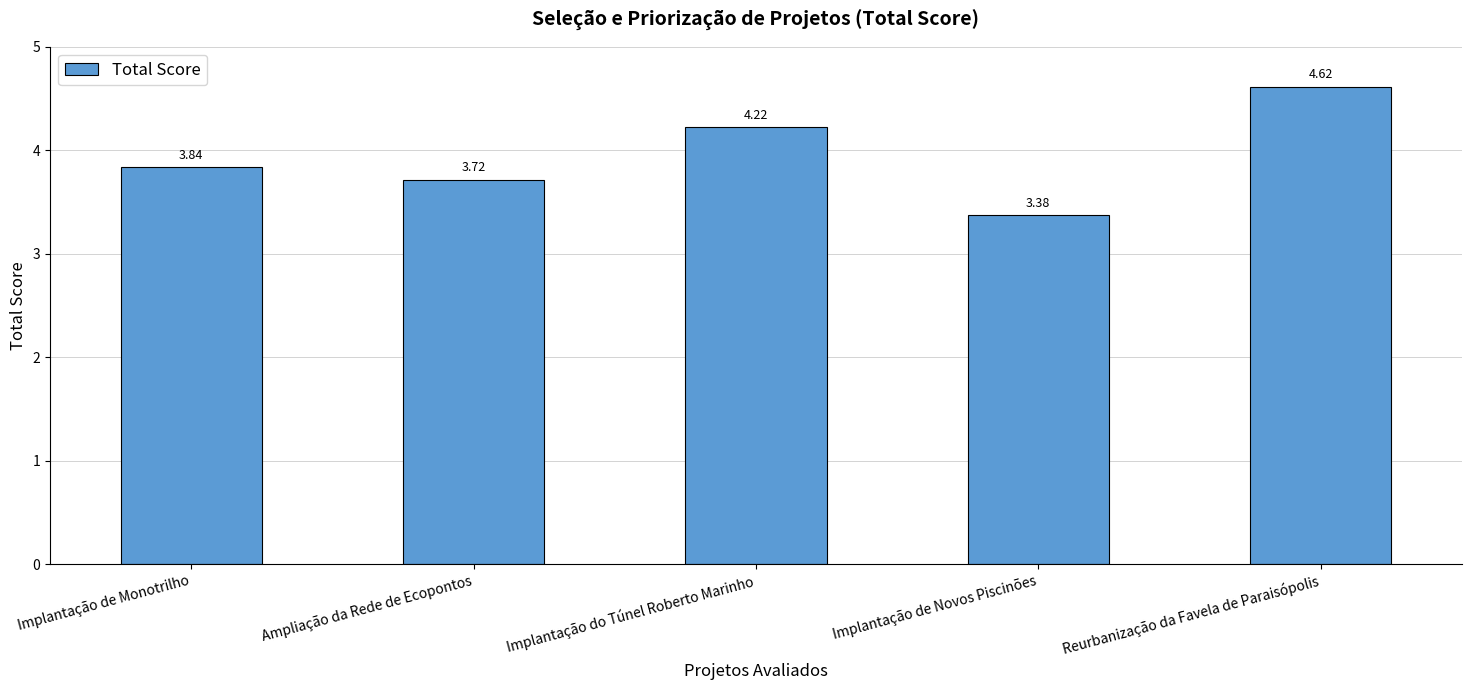

Rank the categories by value from highest to lowest.

Reurbanização da Favela de Paraisópolis, Implantação do Túnel Roberto Marinho, Implantação de Monotrilho, Ampliação da Rede de Ecopontos, Implantação de Novos Piscinões